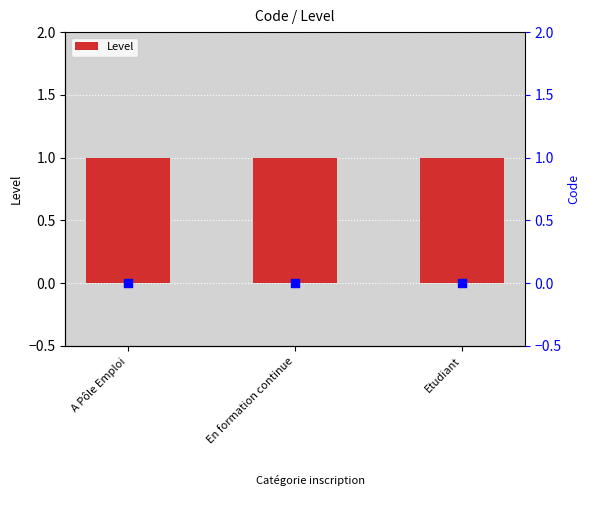

At which category is the sum across all series the highest?

A Pôle Emploi